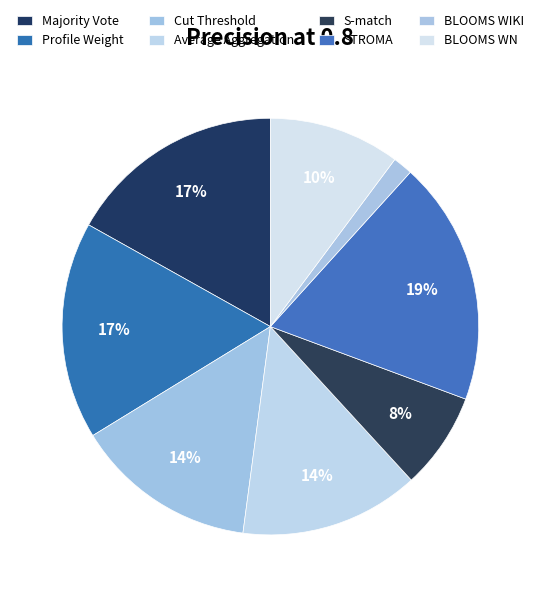

Count the number of slices in the pie.

8